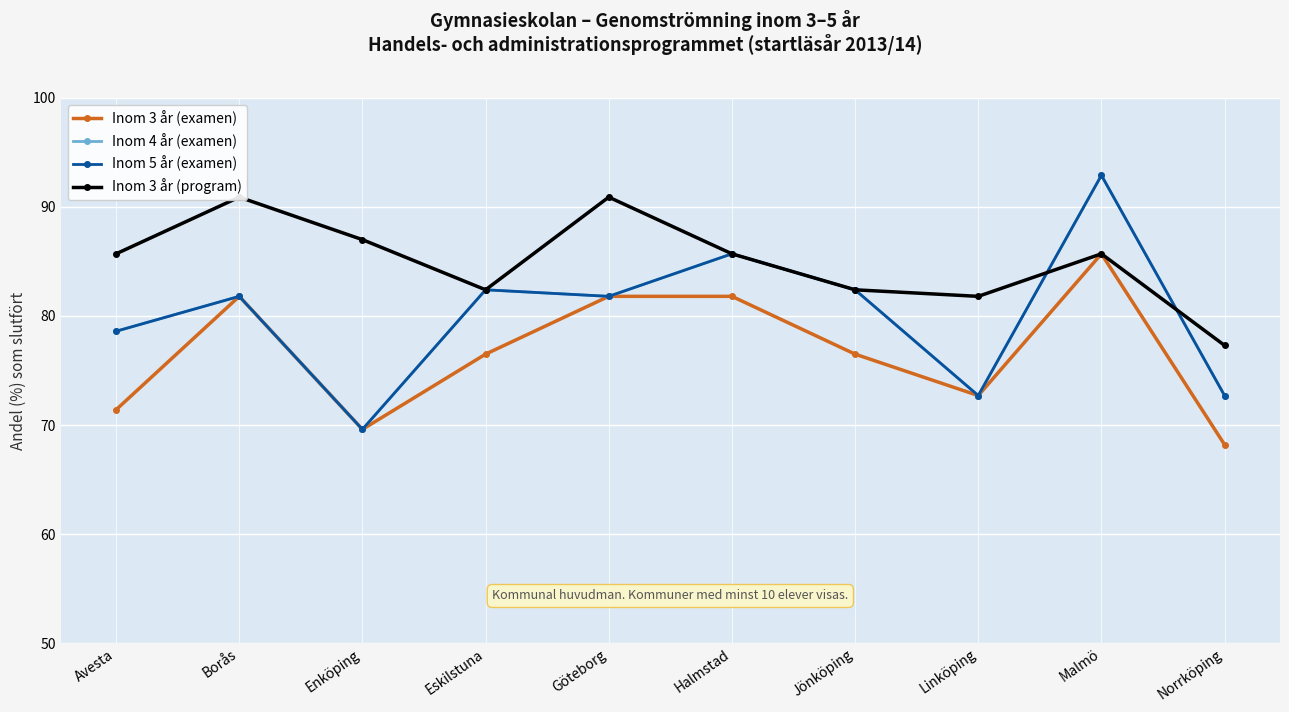

What is the approximate value of Inom 3 år (examen) at Eskilstuna?

76.5